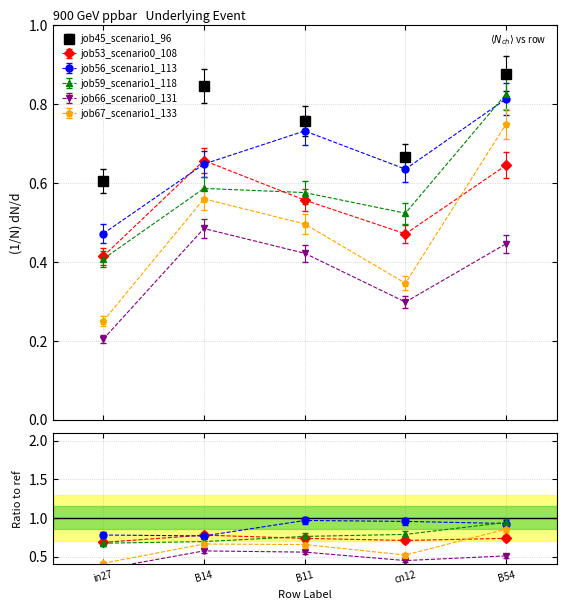

Which label corresponds to the largest value in the chart?

B54